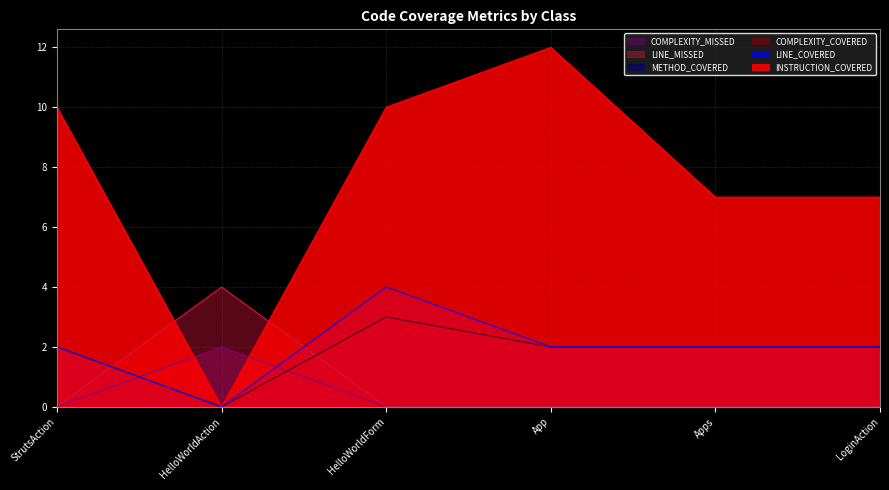

What is the label of the 6th point from the right?

StrutsAction